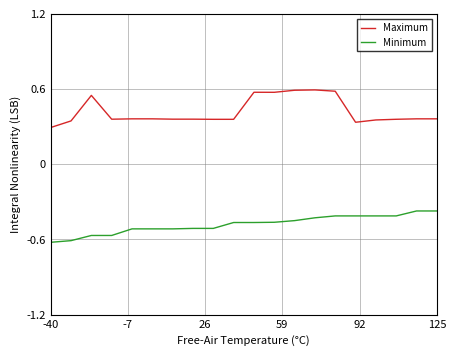

Which series has the largest total across all categories?

Maximum